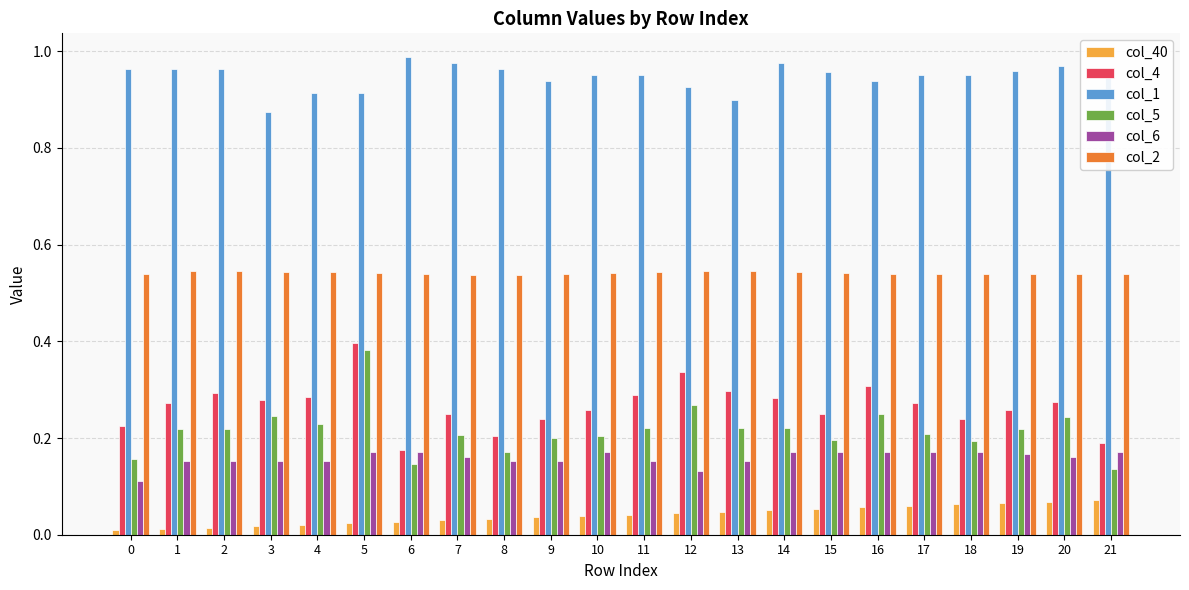

True or false: col_2 has a value of 0.3 at 20.

False